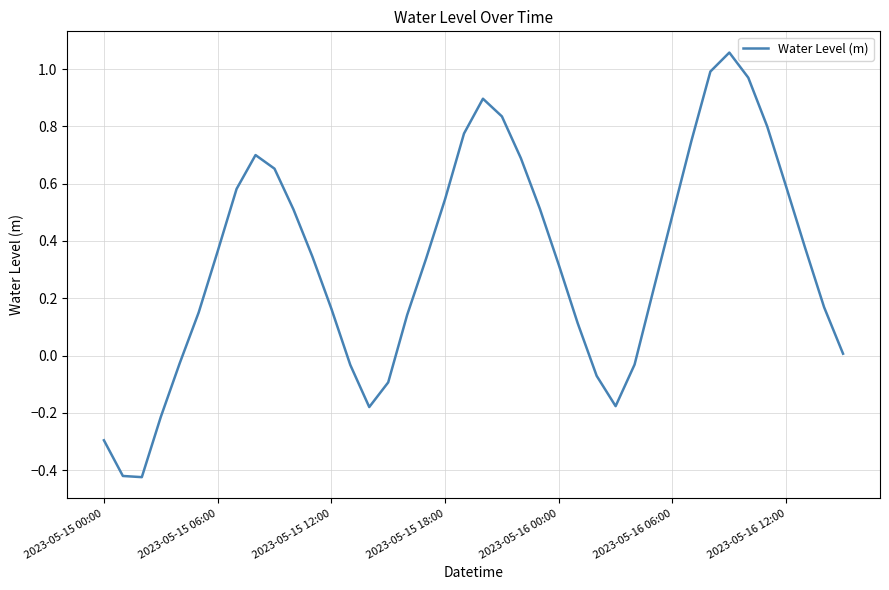

The value at 2023-05-16 00:00 is 0.1. True or false?

False